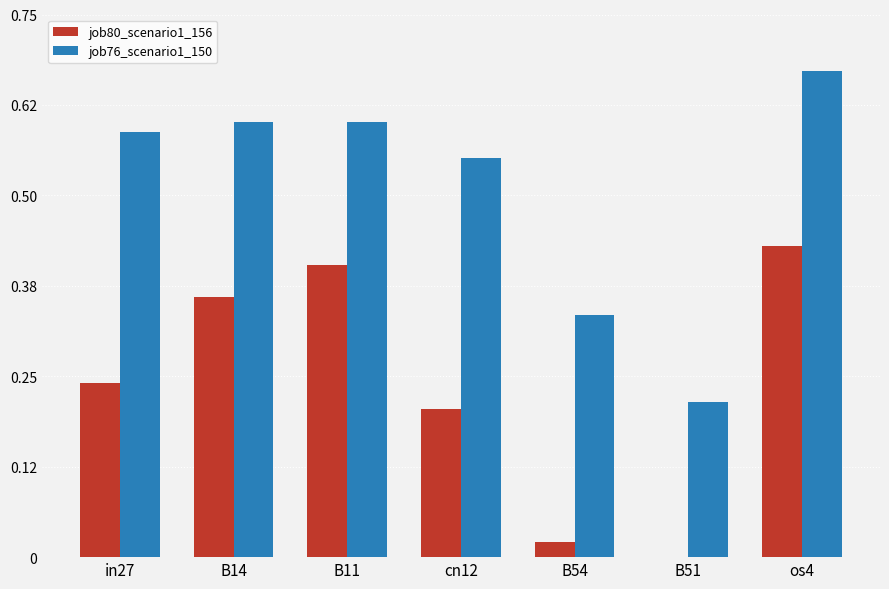

Which series changed the most between B11 and cn12?

job80_scenario1_156